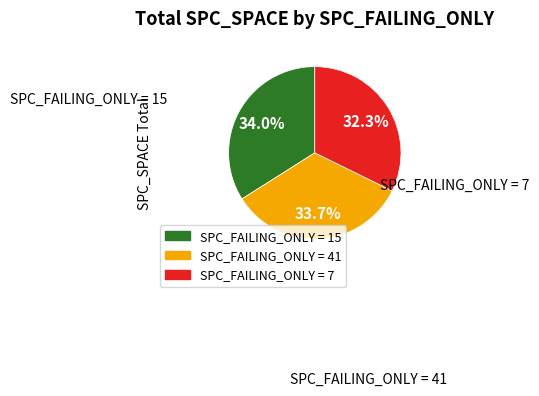

Is there any slice that represents more than half of the pie?

No